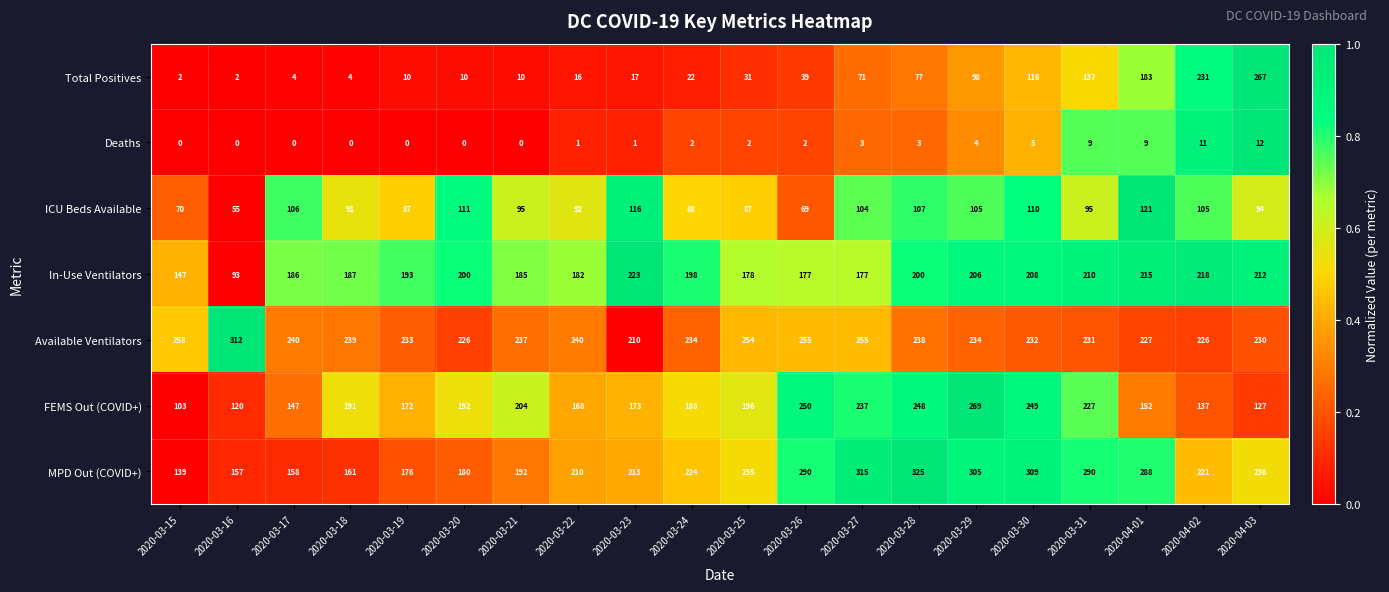

What is the difference between the Available Ventilators values at 2020-03-16 and 2020-03-30?

80